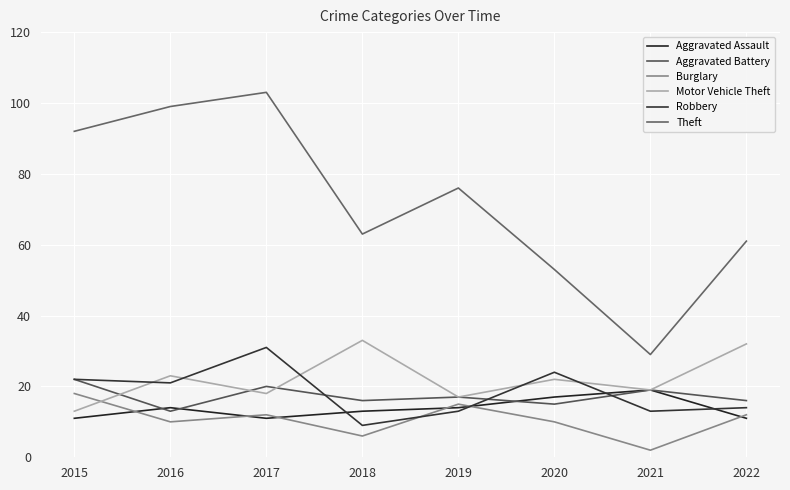

How many series are shown in this chart?

6